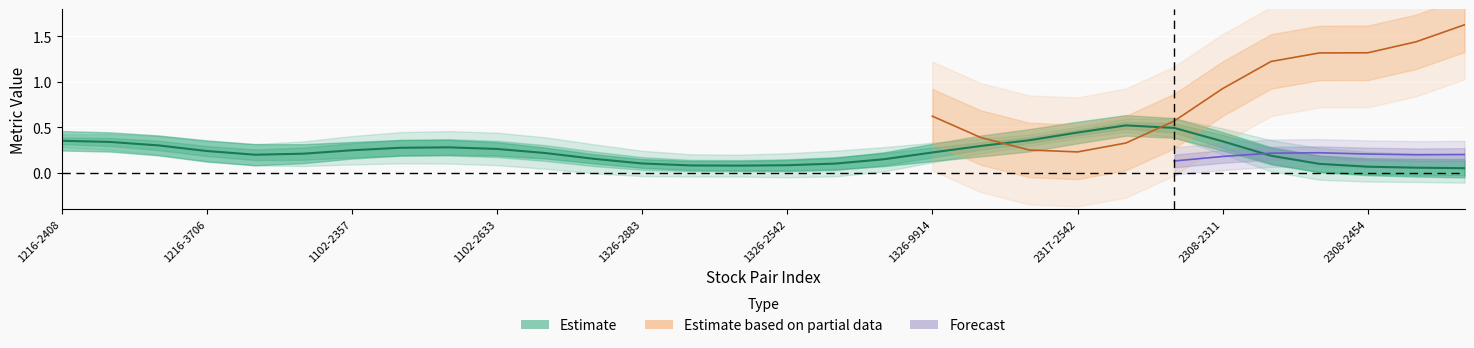

What is the label of the 6th point from the right?

2308-2311